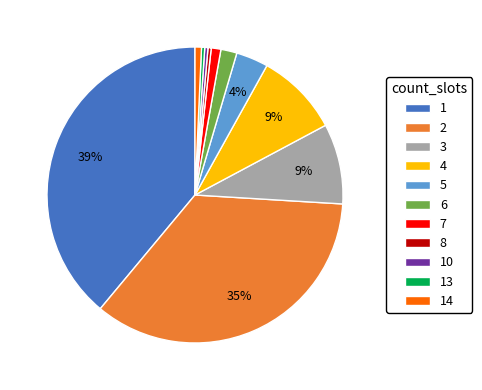

To the nearest percent, what is the average slice percentage?

9%